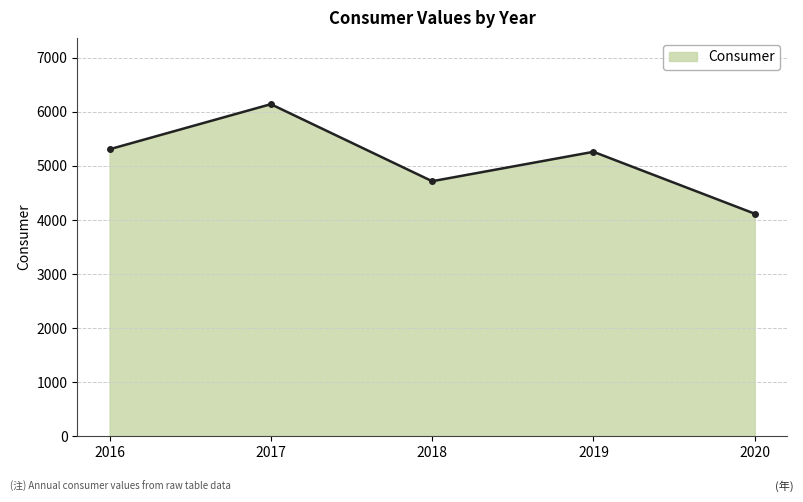

How many lines are shown in the chart?

1